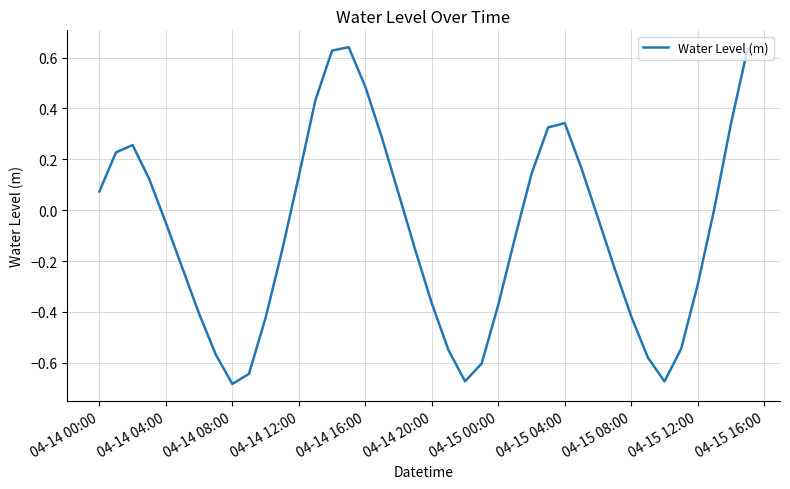

What is the difference between the maximum and minimum values?

1.3